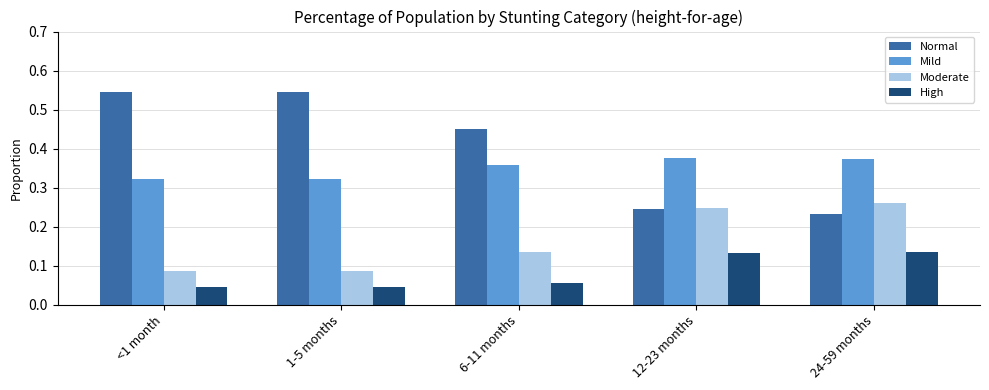

List the series in order of their peak value, lowest first.

High, Moderate, Mild, Normal